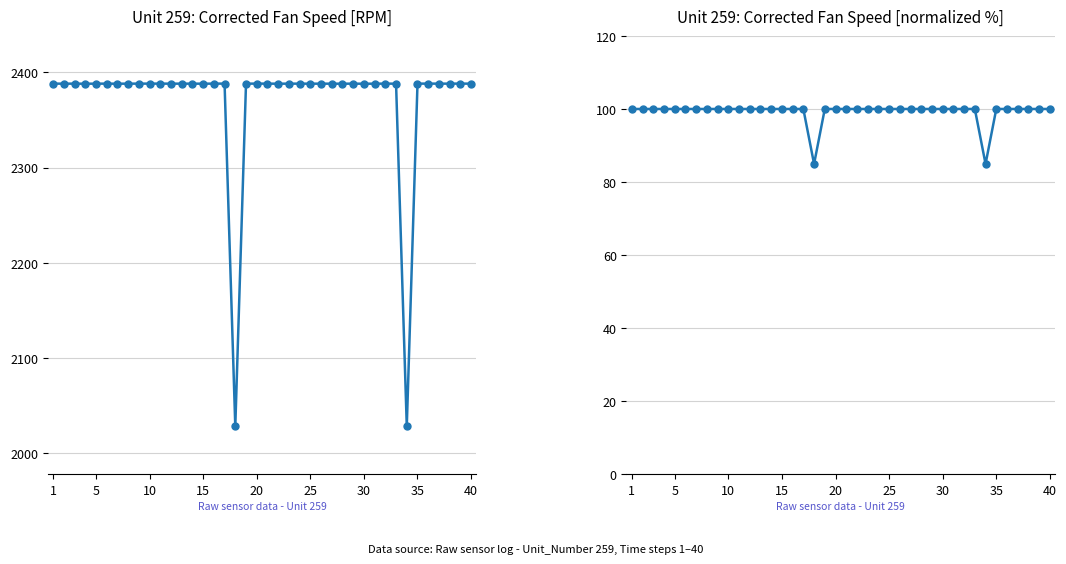

Which series has the largest total across all categories?

Corrected Fan Speed